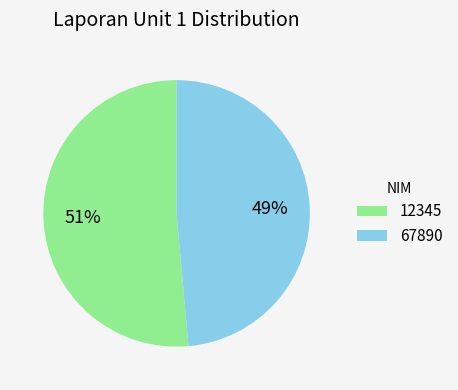

How many segments does this pie chart have?

2